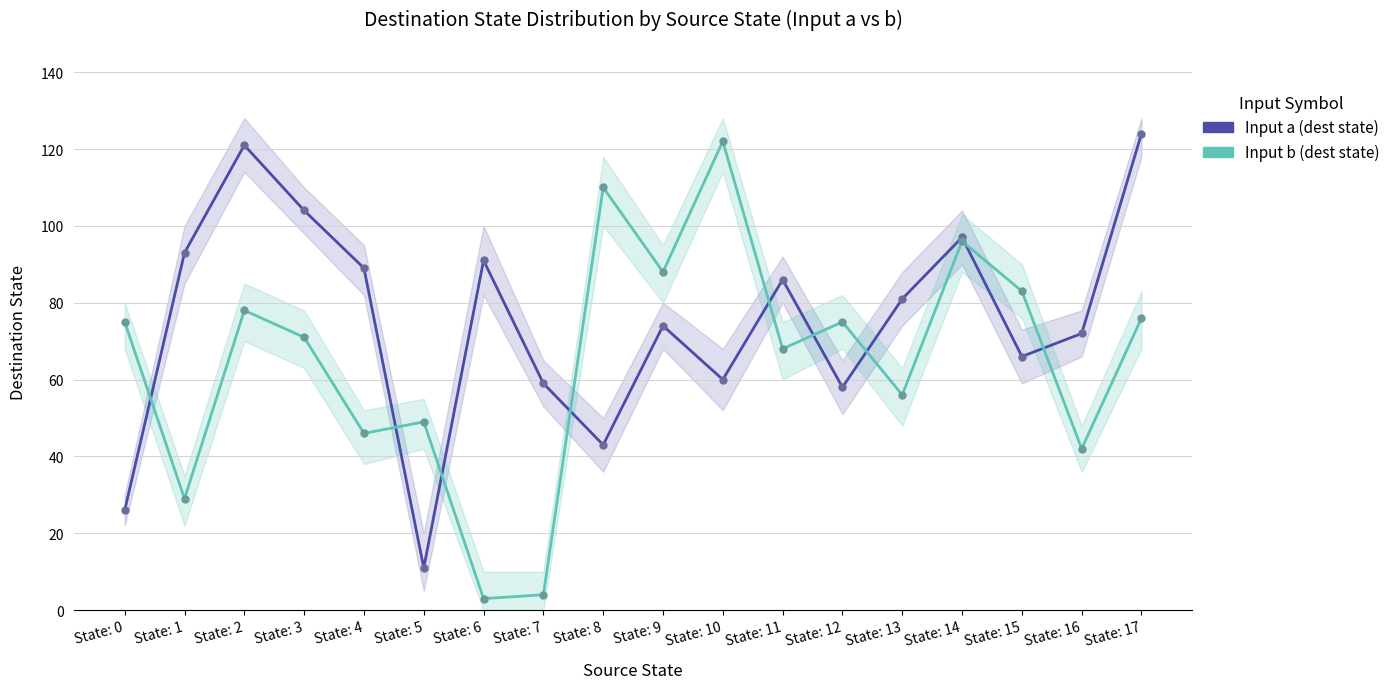

Which series has the largest range (max minus min)?

Input b (dest state)